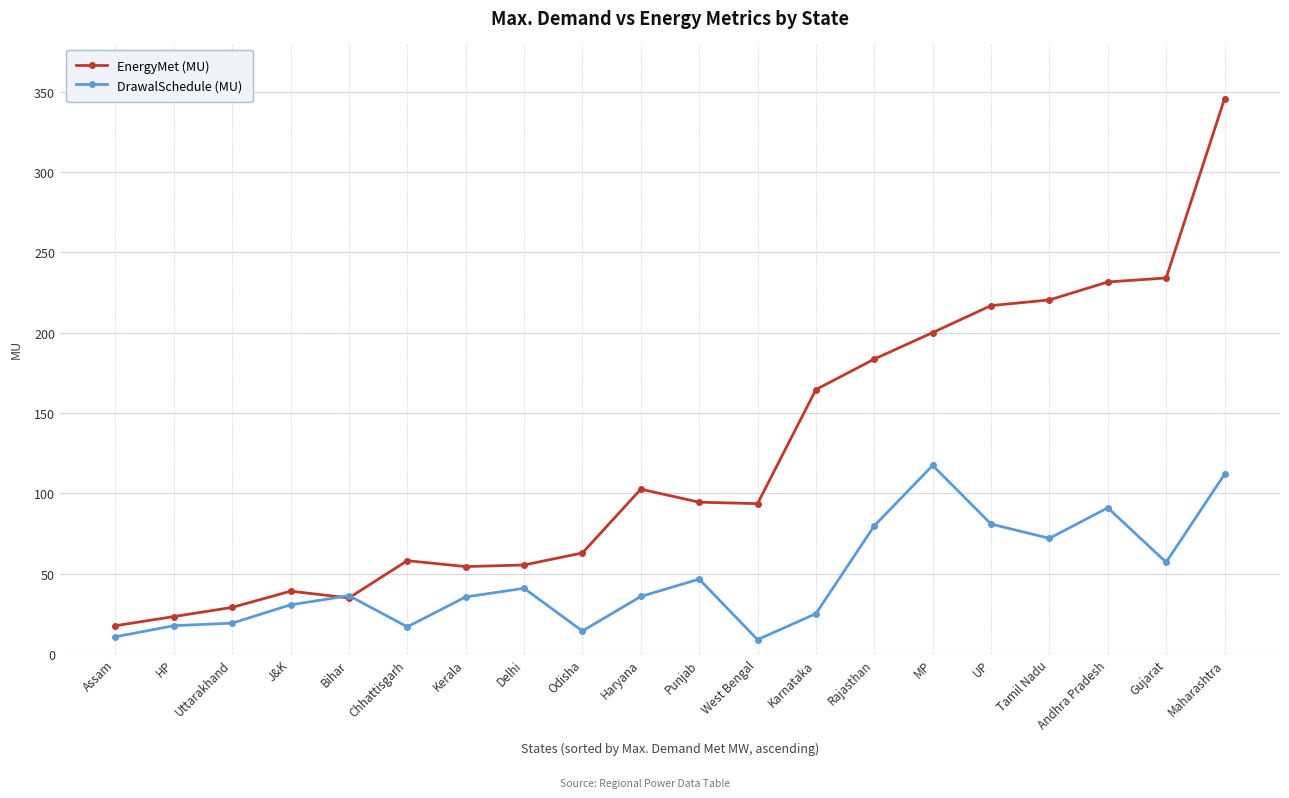

The value of EnergyMet (MU) at Bihar is 50.3. True or false?

False